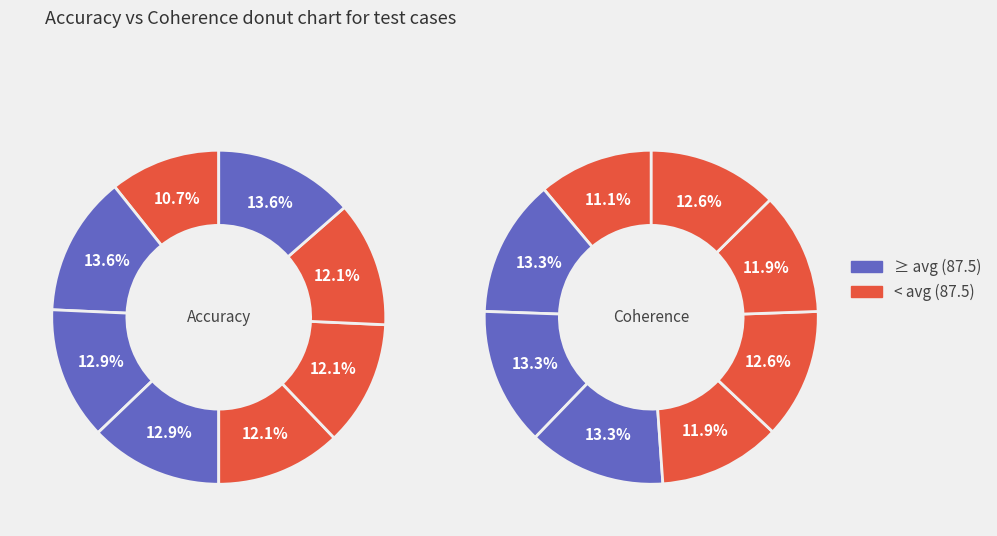

True or false: TC_004 accounts for 26% of the total.

False